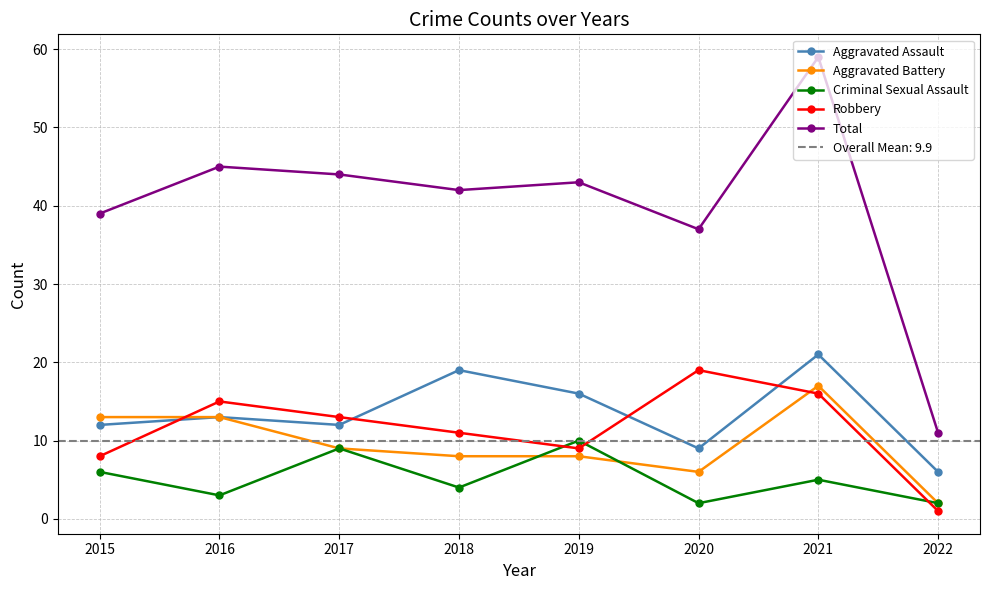

Reading right to left, list all the values displayed in this chart.

Aggravated Assault: 6	21	9	16	19	12	13	12
Aggravated Battery: 2	17	6	8	8	9	13	13
Criminal Sexual Assault: 2	5	2	10	4	9	3	6
Robbery: 1	16	19	9	11	13	15	8
Total: 11	59	37	43	42	44	45	39